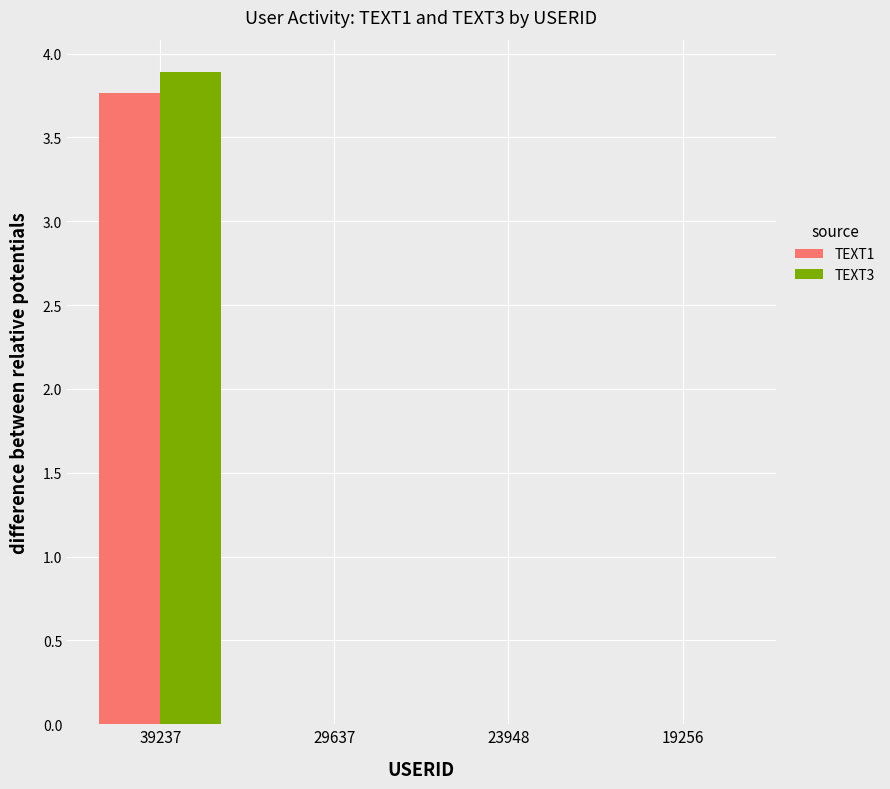

Reading left to right, transcribe all the data shown in this chart.

TEXT1: 3.8	0.0	0.0	0.0
TEXT3: 3.9	0.0	0.0	0.0